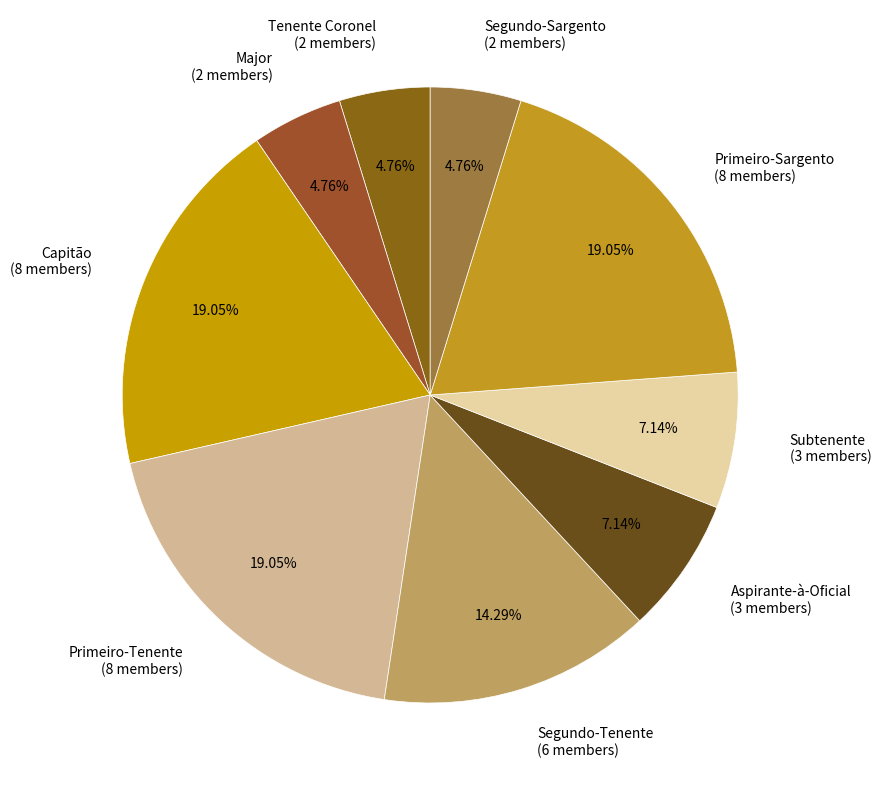

How many slices are in this pie chart?

9